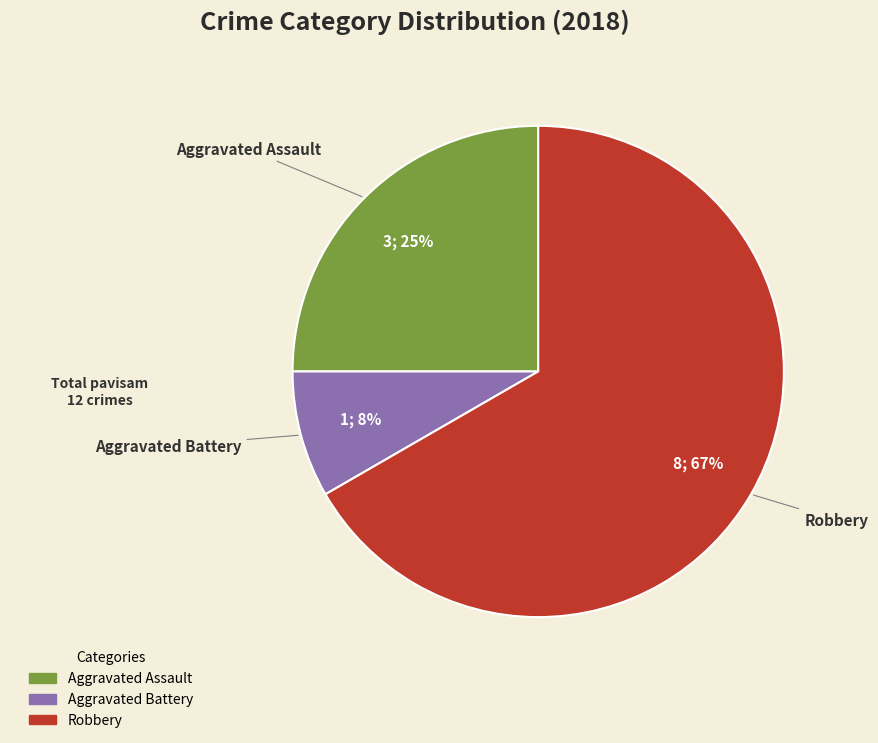

To the nearest percent, what is the average slice percentage?

33%